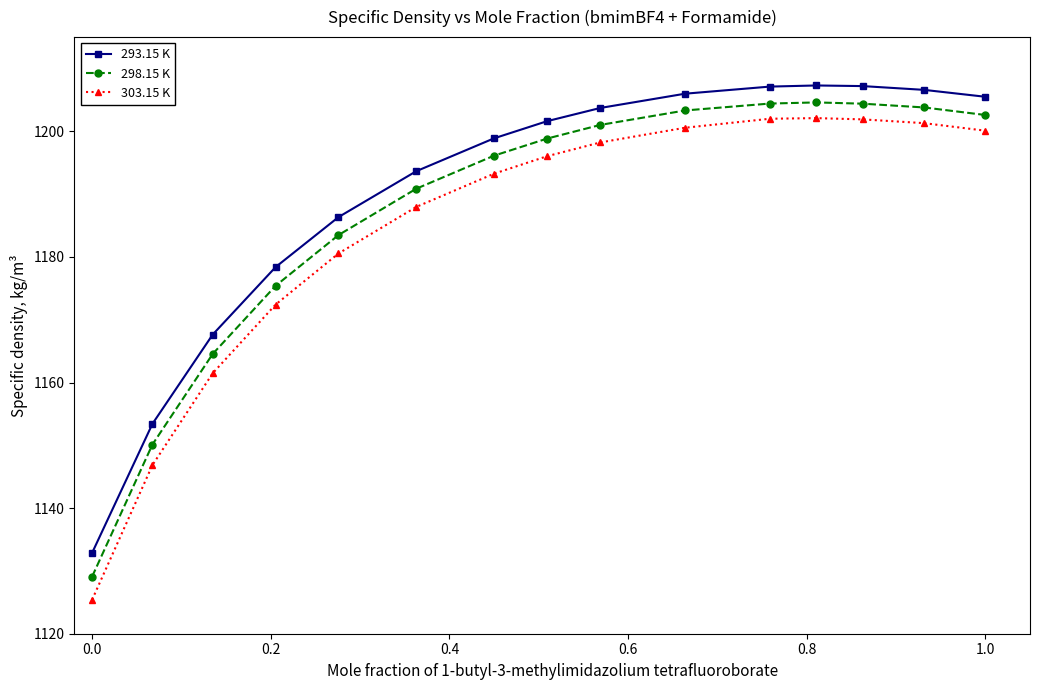

True or false: 293.15 K and 298.15 K cross at least once.

False